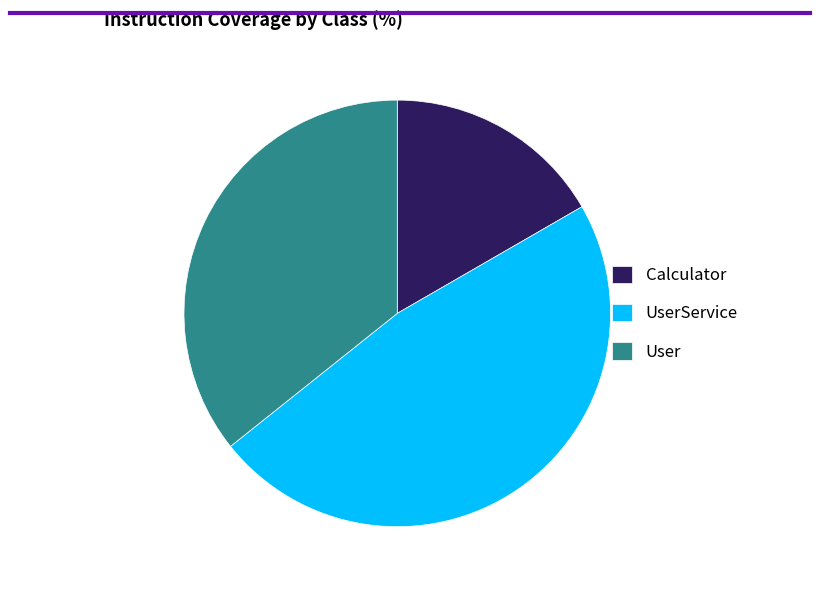

What is the ratio of the value at User to the value at Calculator?

2.1